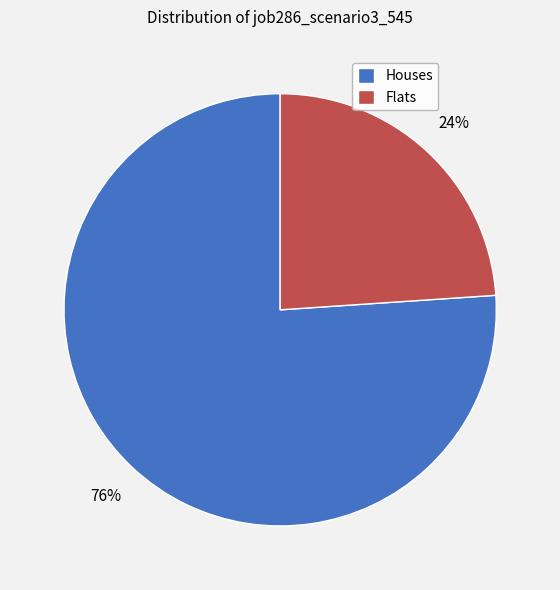

Which slice is the smallest?

Flats